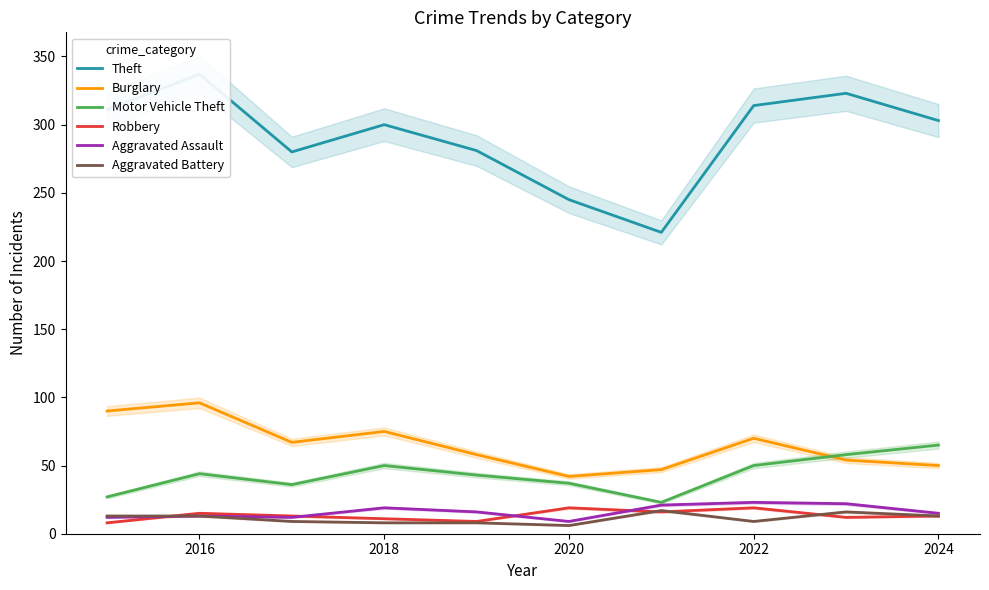

True or false: Aggravated Battery and Aggravated Assault intersect in this chart.

False